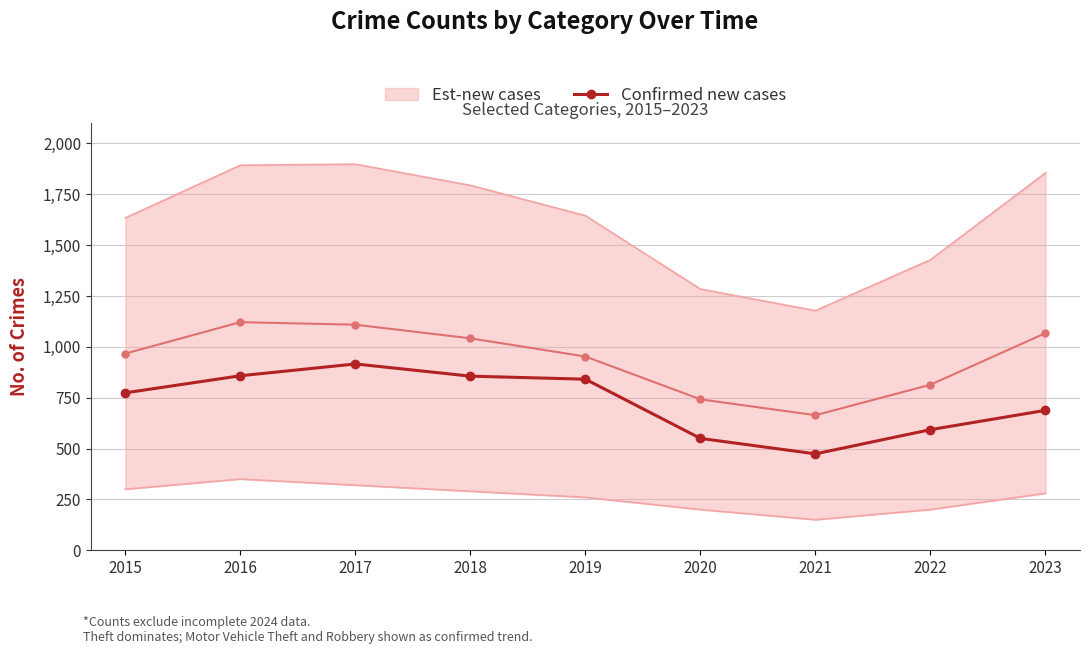

List the labels in order of value, largest first.

2017, 2016, 2018, 2019, 2015, 2023, 2022, 2020, 2021